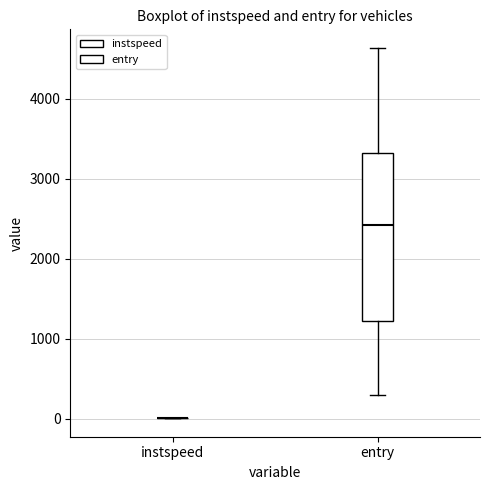

Reading left to right, read every box against the y-axis: the position of its median line, the range the box covers, and the ends of its whiskers. The values are not printed on the chart, so give them approximately, as read against the axis.

instspeed: box collapsed to a line at 0, whiskers 0 to 0
entry: median 2400, box 1200 to 3300, whiskers 300 to 4600